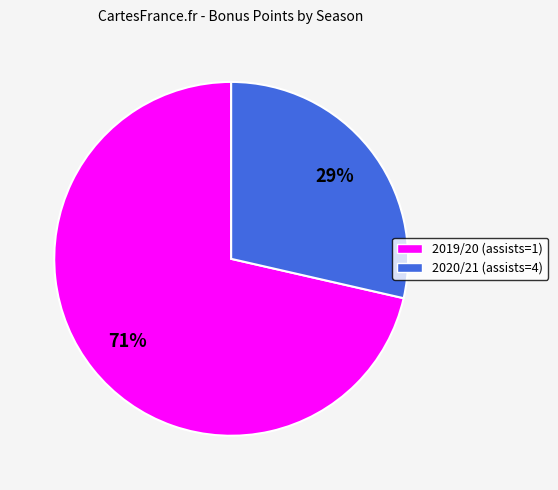

Which category accounts for the majority?

2019/20 (assists=1)